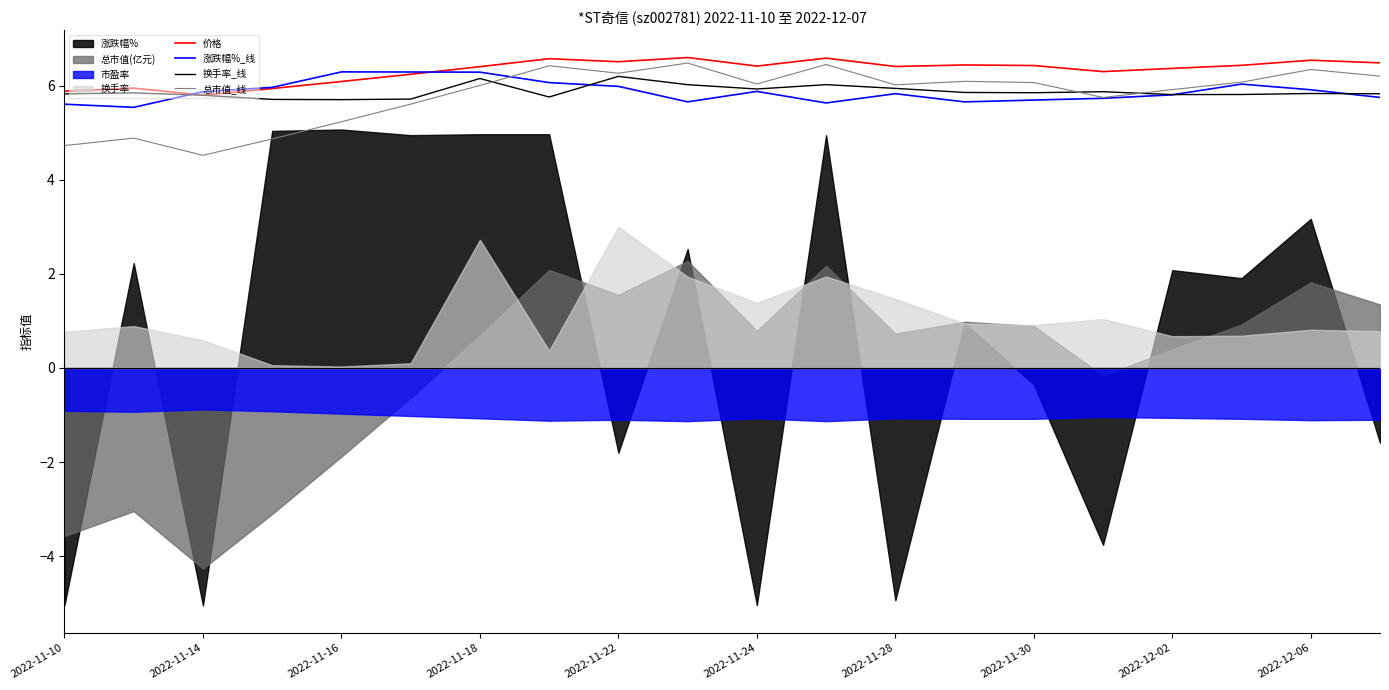

What is the highest value of the 价格 series?

6.6